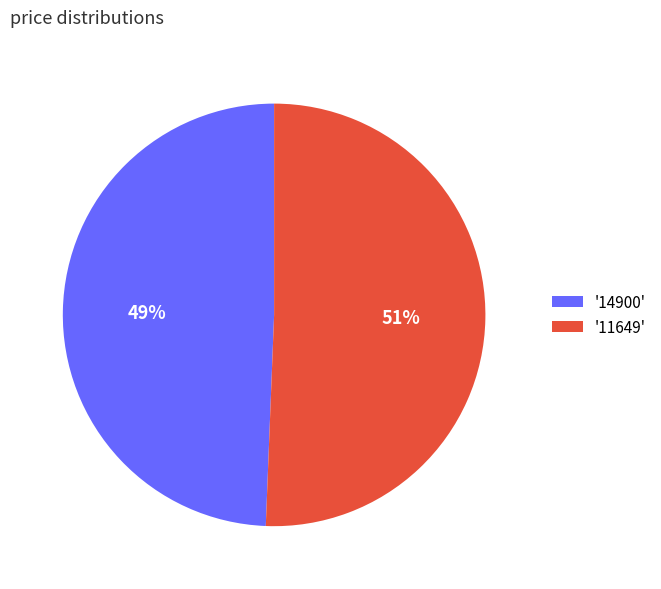

Is the sum of '11649' and '14900' greater than half?

Yes